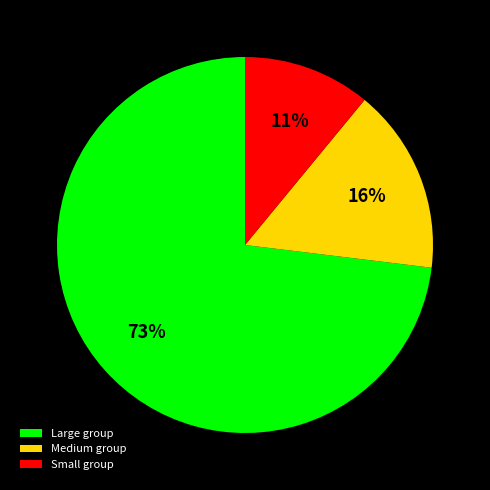

Is there any slice that represents more than half of the pie?

Yes